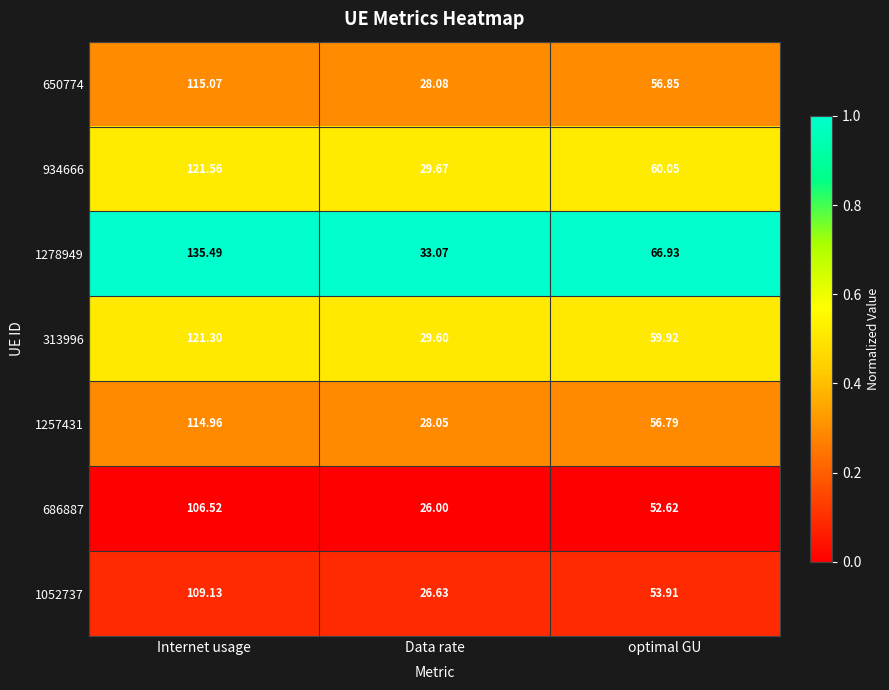

At which label does 1278949 first exceed 66?

Internet usage